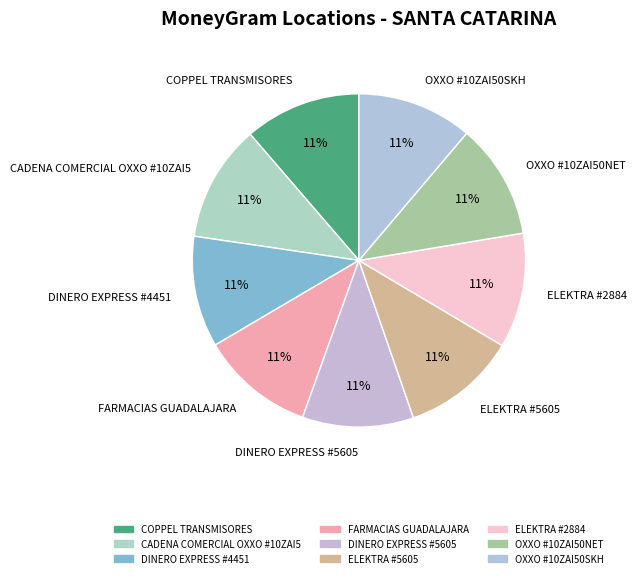

Is there any slice that represents more than half of the pie?

No